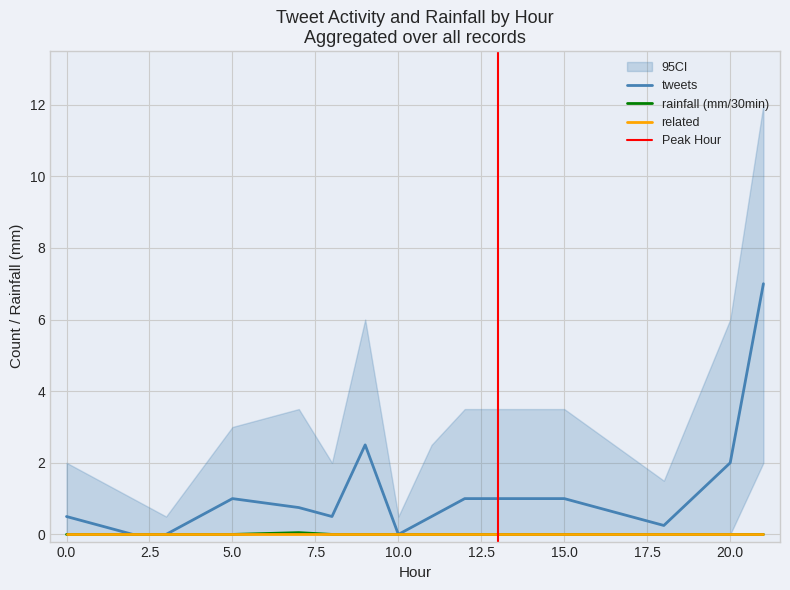

Rank the series at 4 from highest to lowest value.

tweets, related, rainfall (mm/30min)